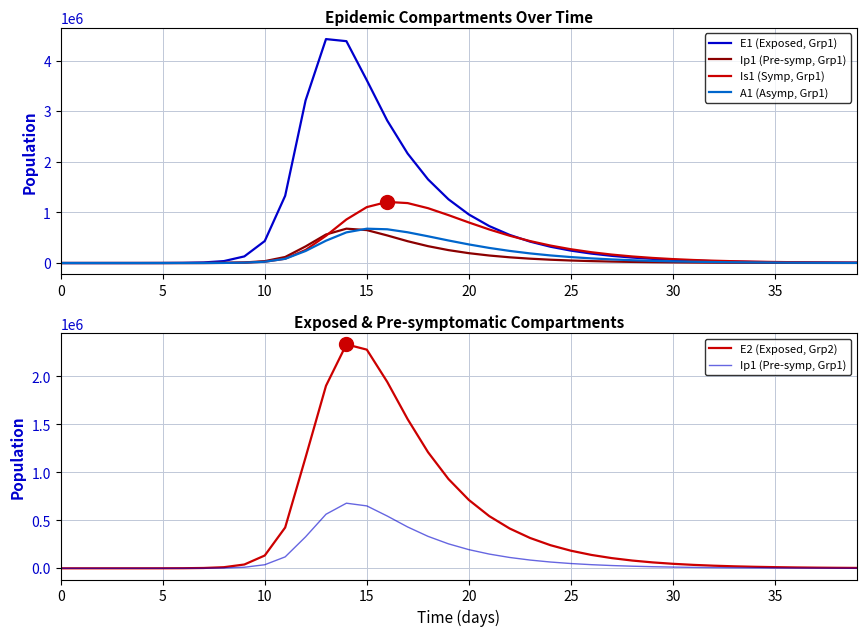

What is the difference between the maximum and minimum values in the E2 (Exposed, Grp2) series?

2334681.1